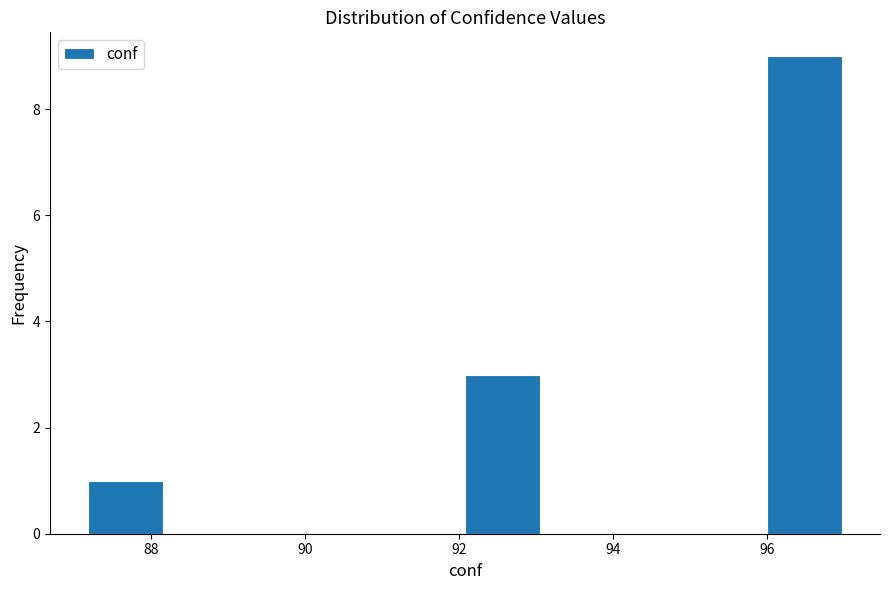

Reading left to right, transcribe this chart: for each bar, give the range it covers on the x-axis and its height. Neither the bar edges nor the heights are printed on the chart, so give them approximately, as read against the axes.

87.2 to 88.2: 1
88.2 to 89.2: 0
89.2 to 90.2: 0
90.2 to 91.0: 0
91.0 to 92.0: 0
92.0 to 93.0: 3
93.0 to 94.0: 0
94.0 to 95.0: 0
95.0 to 96.0: 0
96.0 to 97.0: 9